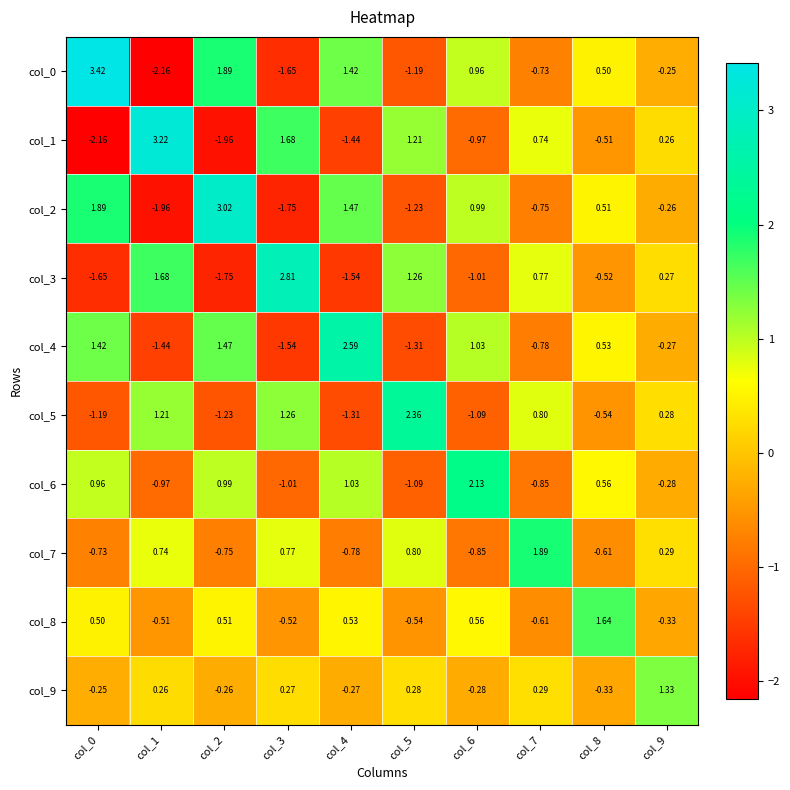

Is the value of col_0 at col_3 greater than the value of col_8 at col_9?

No